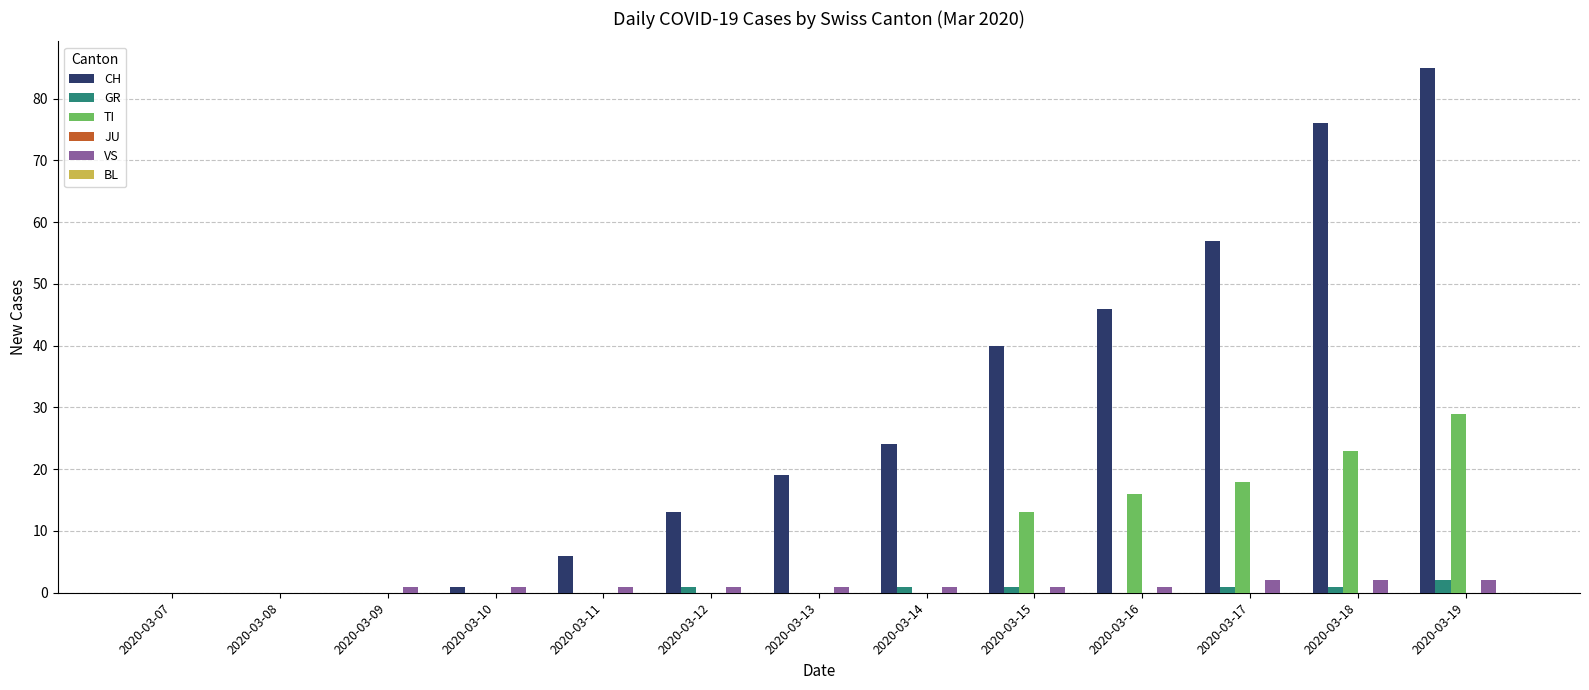

Is it true that CH equals 0 at 2020-03-07?

True